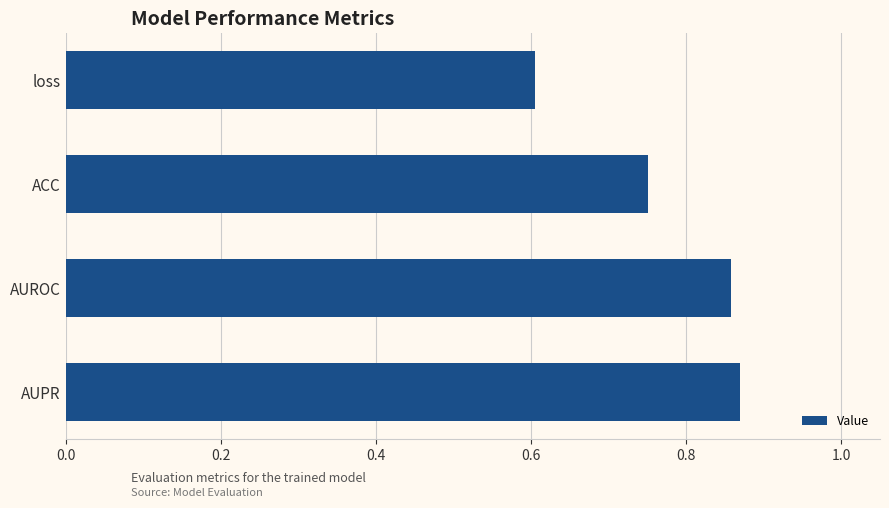

What is the value of the 1st bar from the top?

0.6